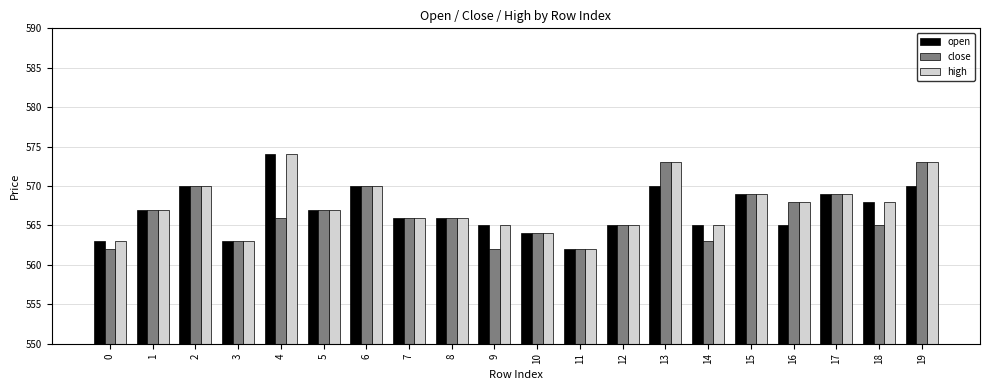

Is it true that open equals 570 at 2?

True